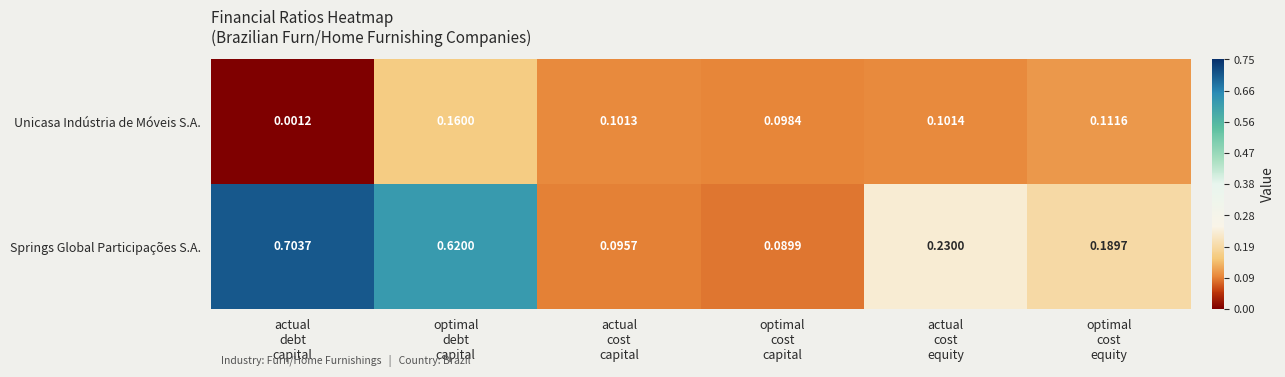

List the series in order of their peak value, highest first.

Springs Global Participações S.A., Unicasa Indústria de Móveis S.A.